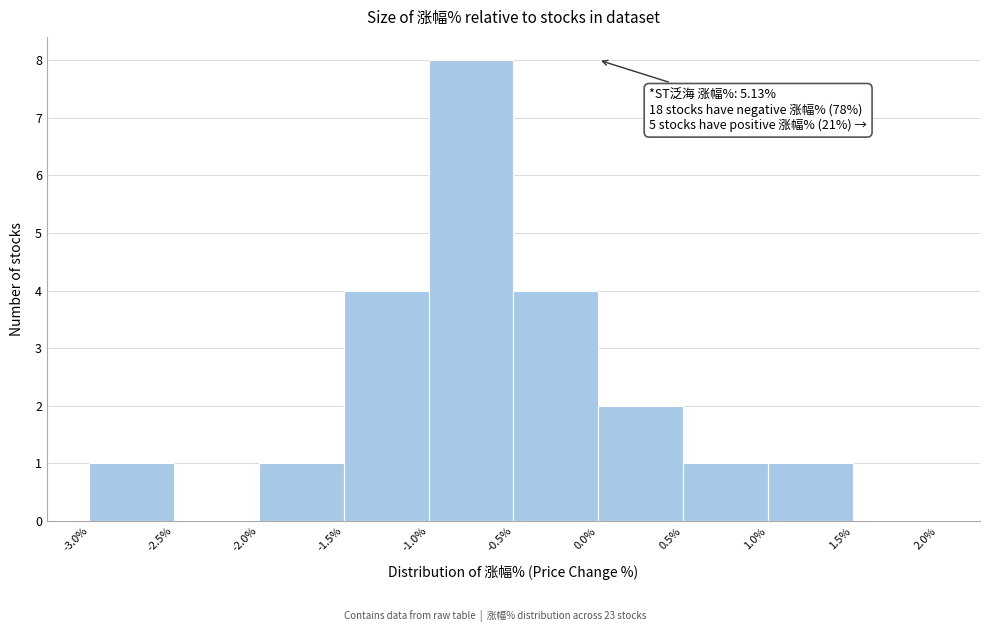

Over which range of the x-axis is the bar tallest?

-1.0% to -0.5%